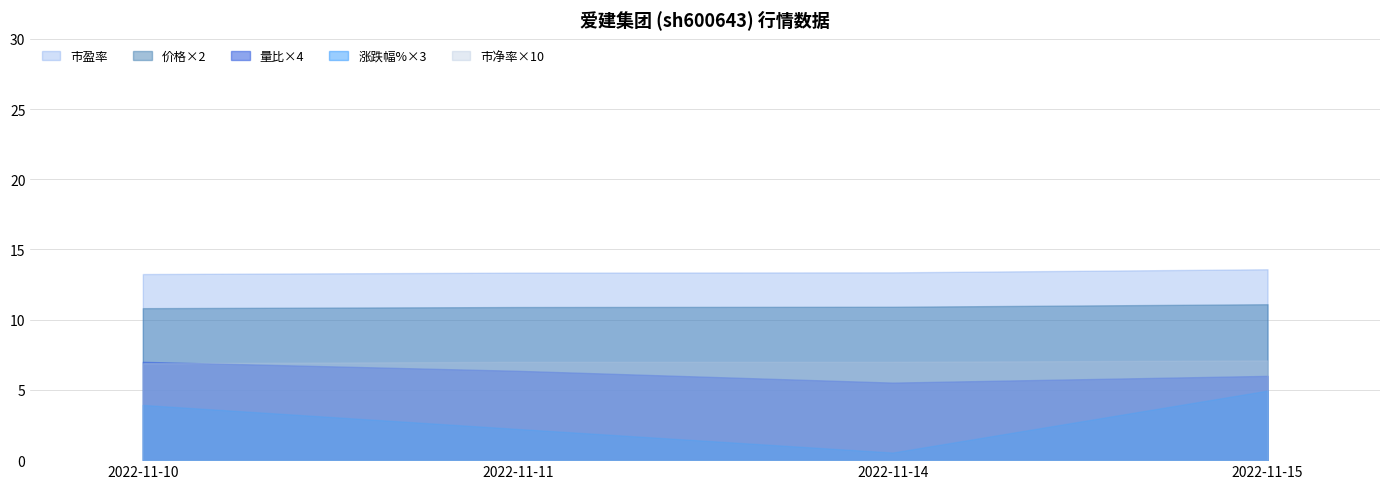

At which label is 涨跌幅% closest to 0?

2022-11-14